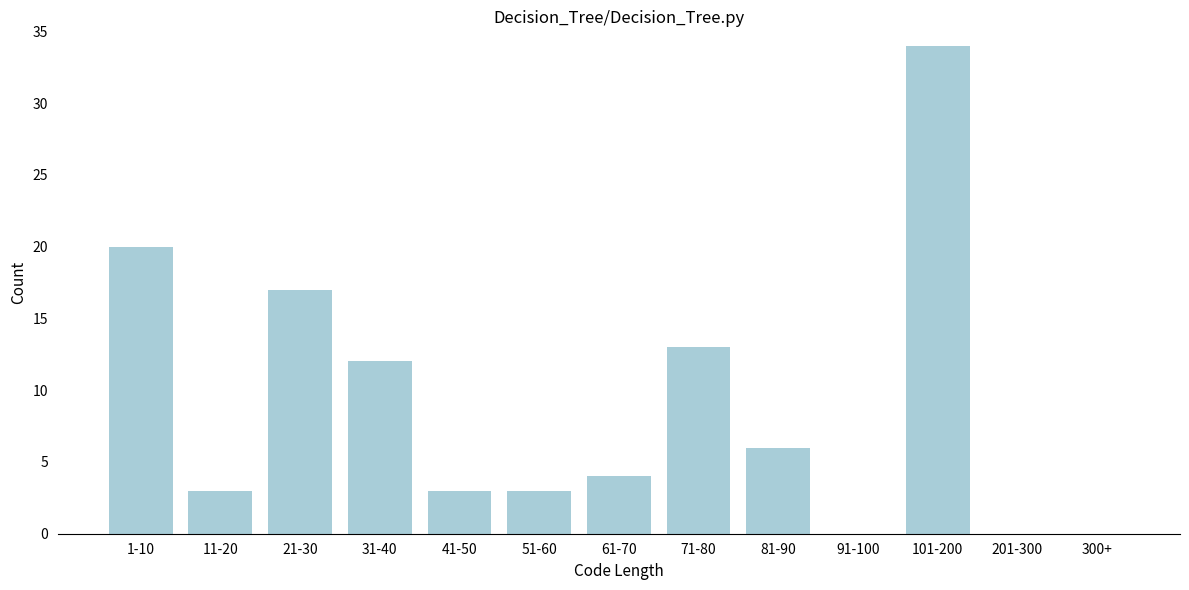

Reading left to right, transcribe all the data shown in this chart.

1-10=20	11-20=3	21-30=17	31-40=12	41-50=3	51-60=3	61-70=4	71-80=13	81-90=6	91-100=0	101-200=34	201-300=0	300+=0